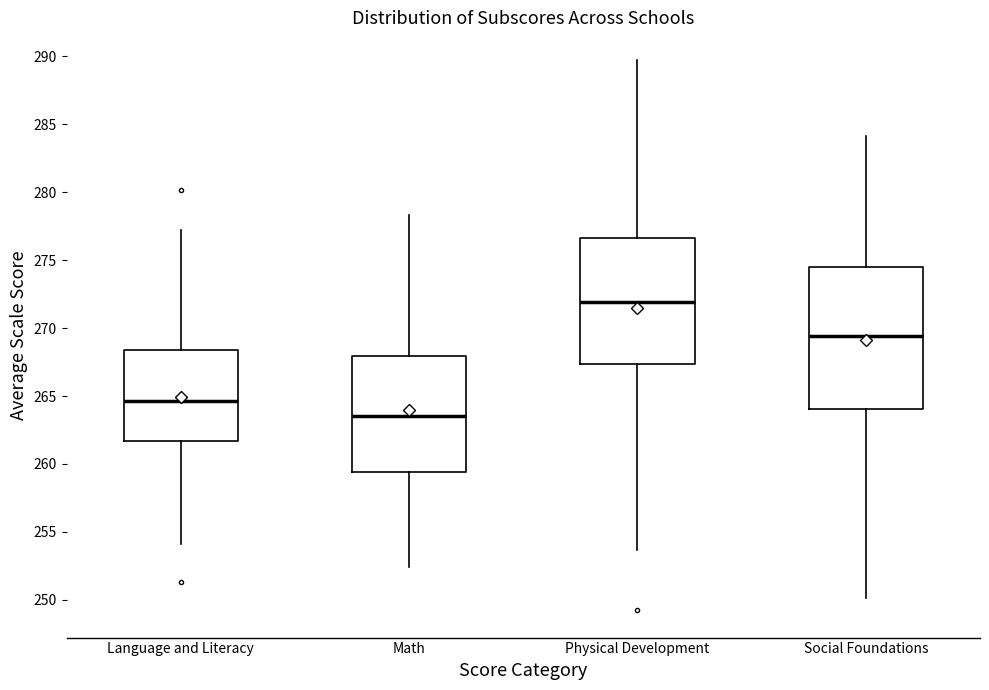

Where does the median line of the box for Social Foundations sit on the y-axis? The values are not printed on the chart, so give them approximately, as read against the axis.

269.5